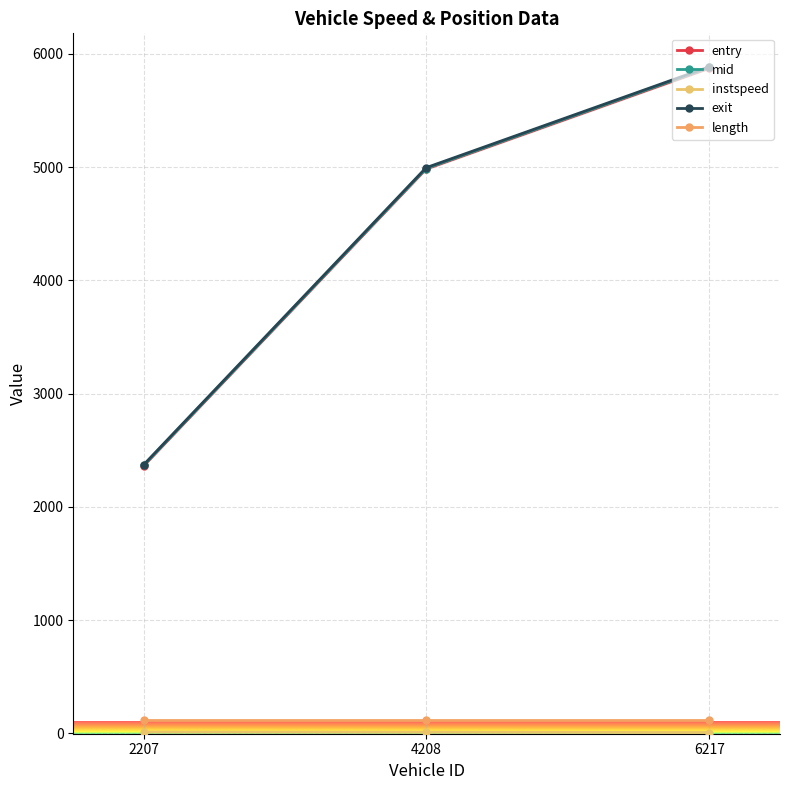

How many lines are shown in the chart?

5